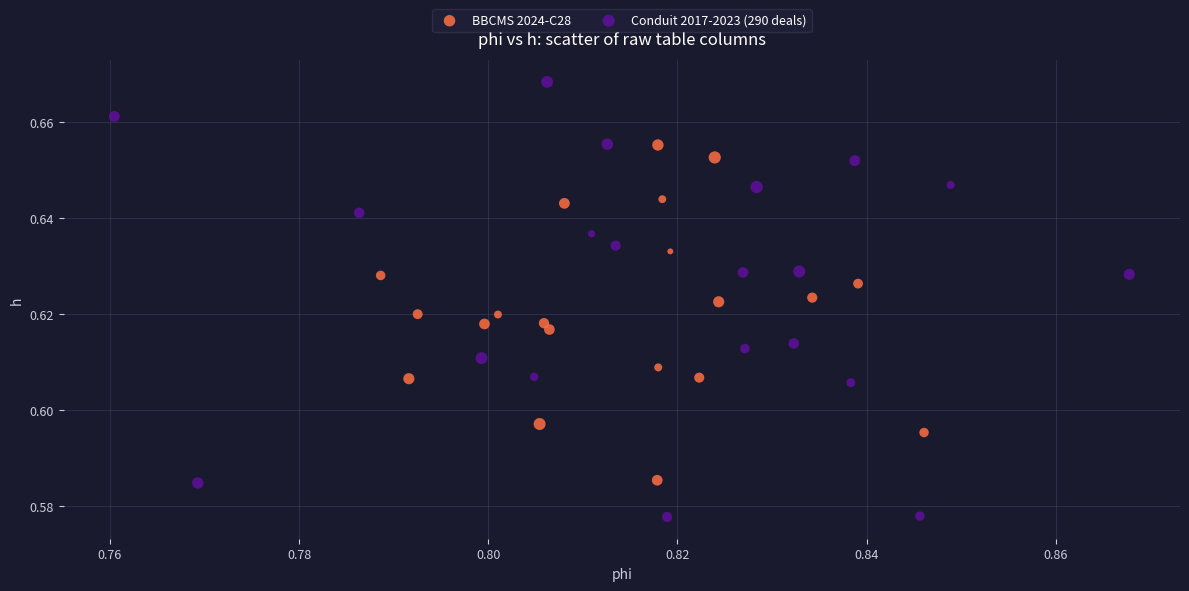

Which series reaches the minimum Y coordinate?

Conduit 2017-2023 (290 deals)